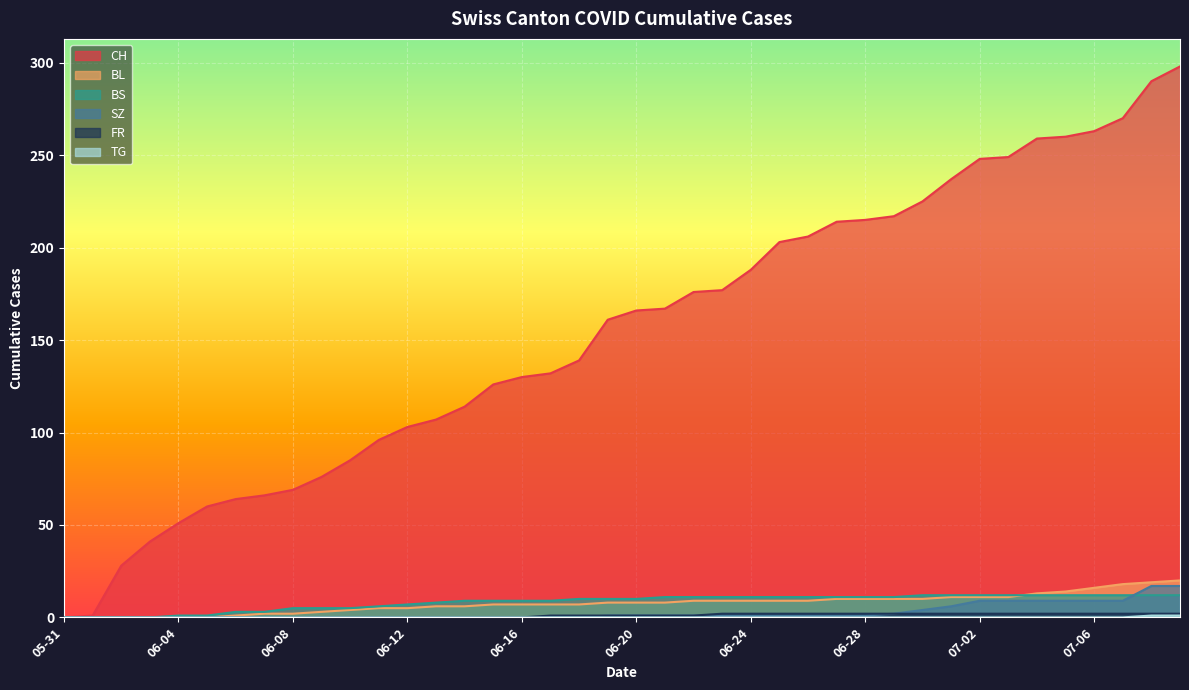

Count the FR values in the range 0 to 2.

40